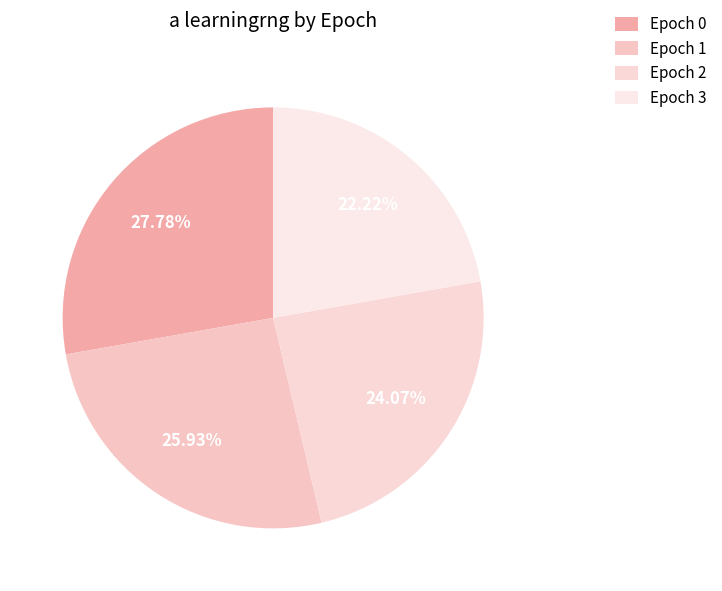

Count the number of slices in the pie.

4